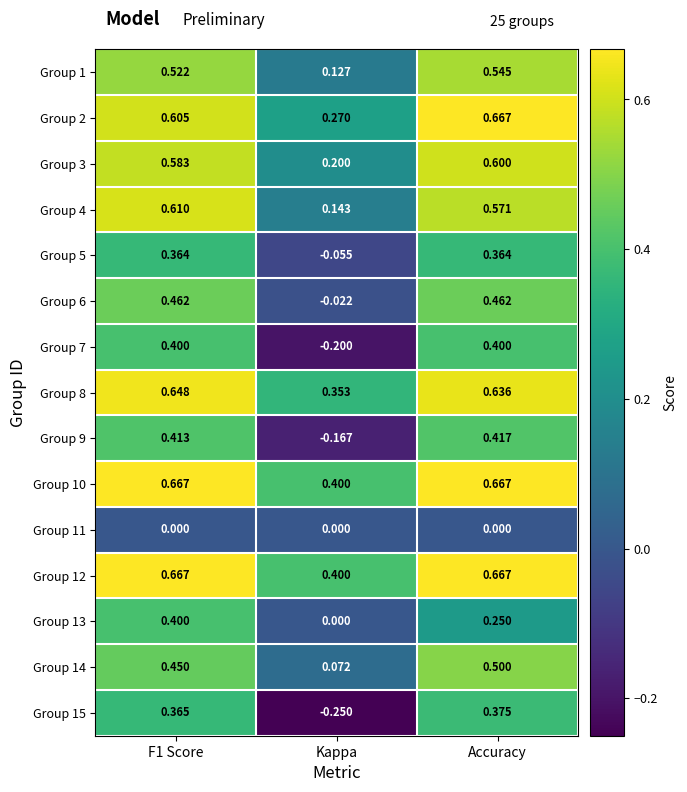

At which label is Group 13 closest to 0?

Kappa